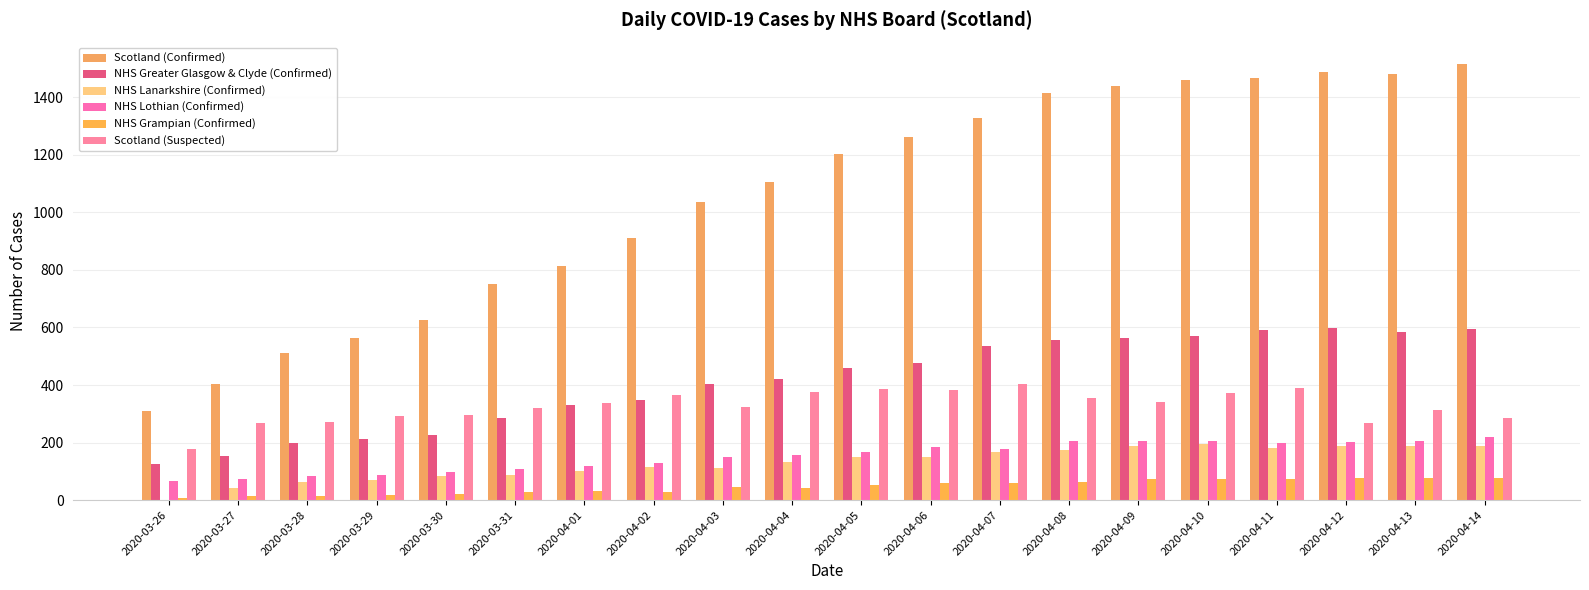

What is the spread (max minus min) of values at 2020-03-30?

607